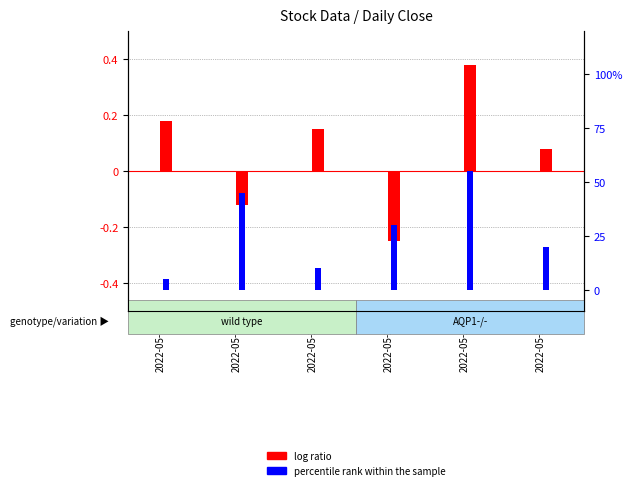

What is the difference between the highest and lowest values at 2022-05-23?

0.6